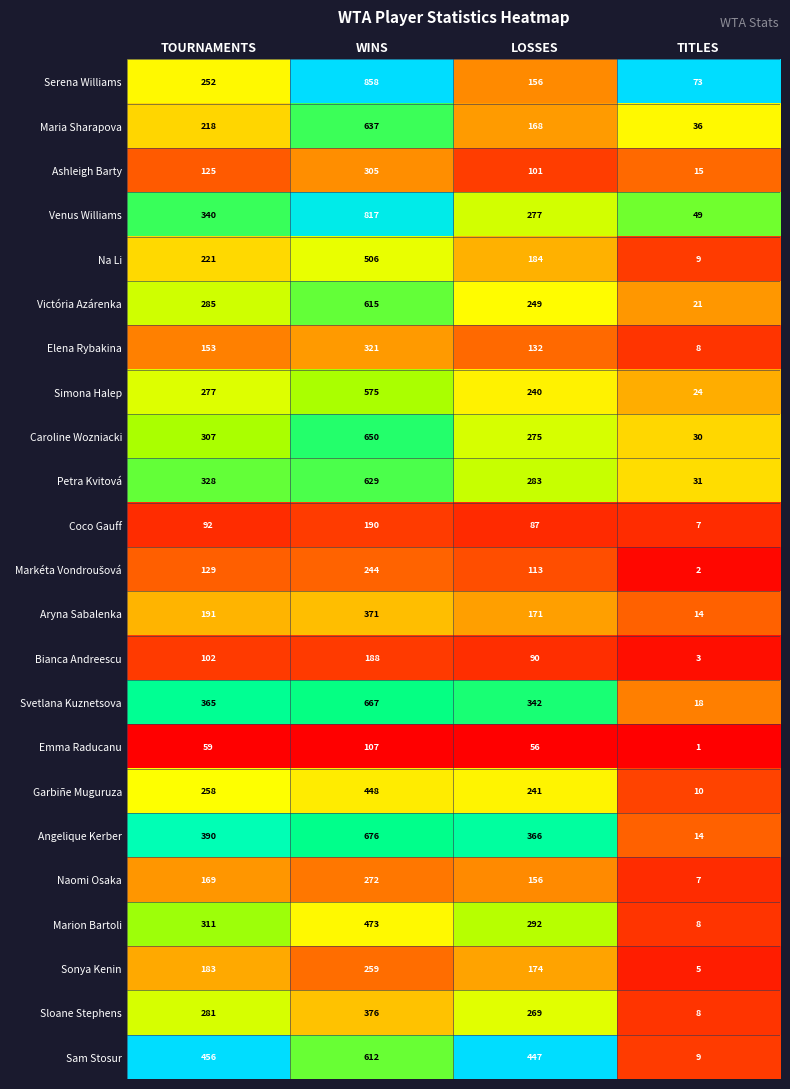

The Garbiñe Muguruza series shows 241 at LOSSES. True or false?

True